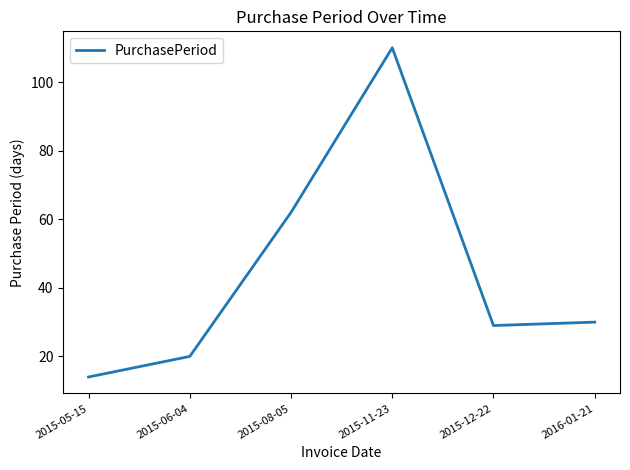

What is the ratio of the value at 2016-01-21 to the value at 2015-12-22?

1.0